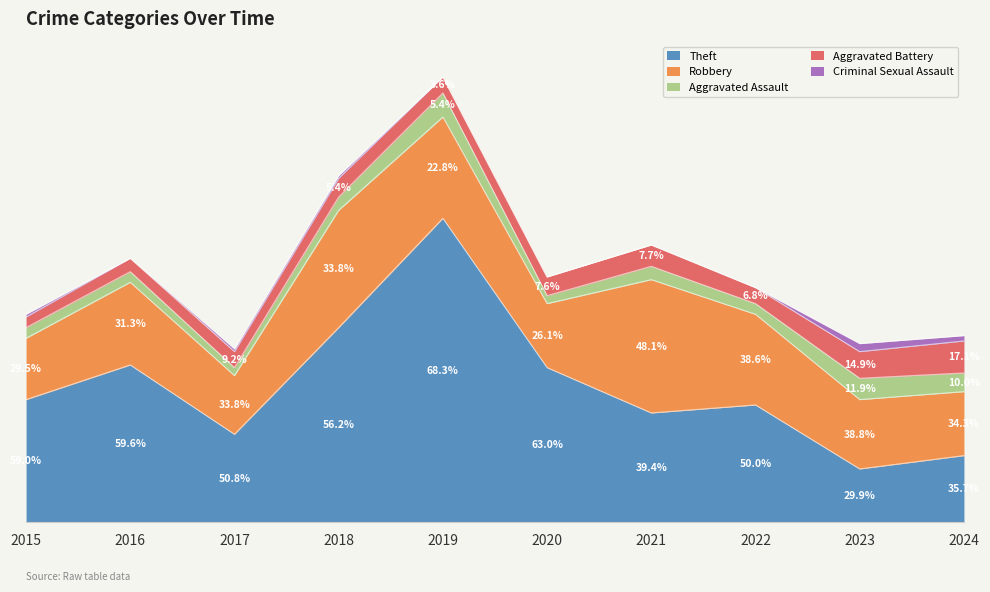

Reading left to right, extract all data points from this chart.

Theft: 2015=46	2016=59	2017=33	2018=73	2019=114	2020=58	2021=41	2022=44	2023=20	2024=25
Robbery: 2015=23	2016=31	2017=22	2018=44	2019=38	2020=24	2021=50	2022=34	2023=26	2024=24
Aggravated Assault: 2015=4	2016=4	2017=3	2018=5	2019=9	2020=3	2021=5	2022=4	2023=8	2024=7
Aggravated Battery: 2015=4	2016=5	2017=6	2018=7	2019=6	2020=7	2021=8	2022=6	2023=10	2024=12
Criminal Sexual Assault: 2015=1	2016=0	2017=1	2018=1	2019=0	2020=0	2021=0	2022=0	2023=3	2024=2